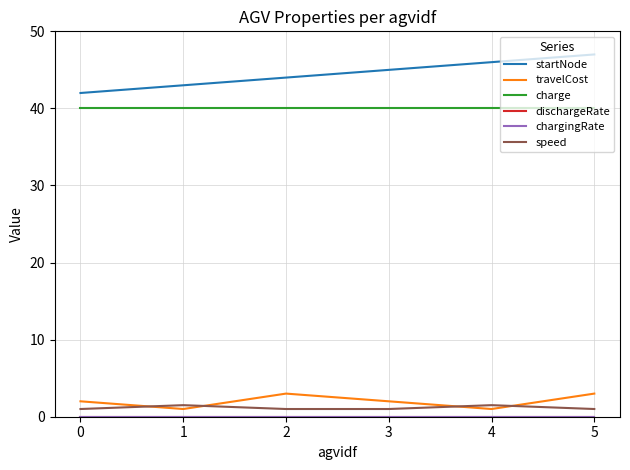

What is the maximum value shown in the chart?

47.0